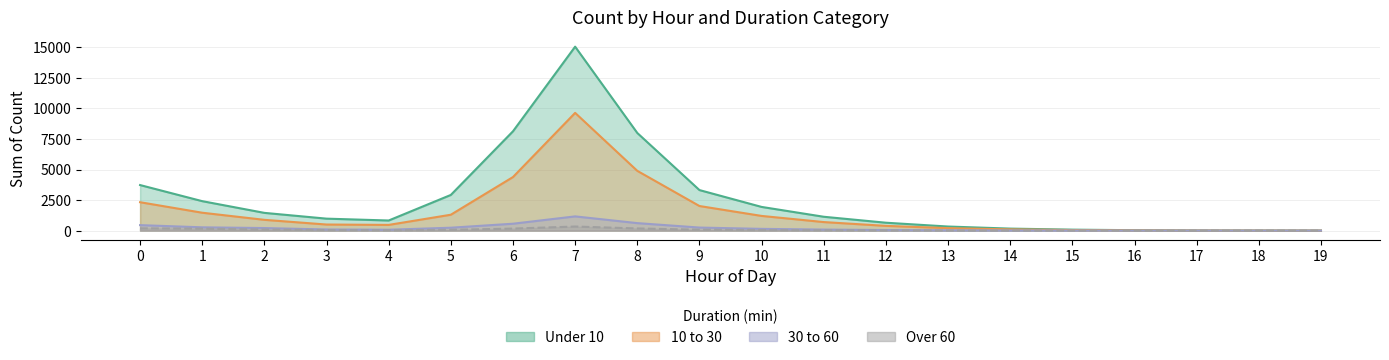

Does the chart display data point markers on the line(s)?

No